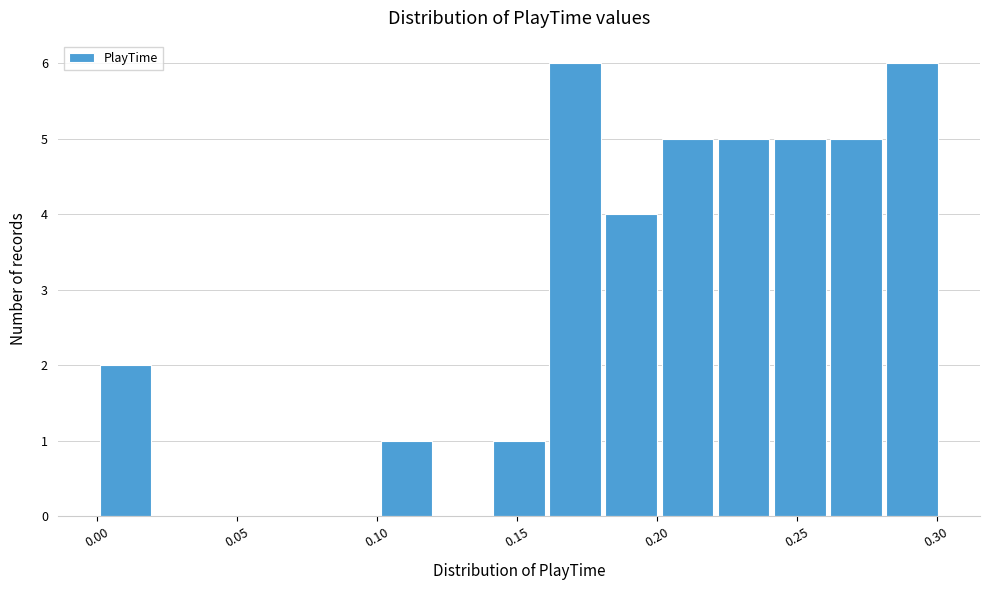

Reading left to right, transcribe this chart: for each bar, give the range it covers on the x-axis and its height. Neither the bar edges nor the heights are printed on the chart, so give them approximately, as read against the axes.

0.00 to 0.02: 2
0.02 to 0.04: 0
0.04 to 0.06: 0
0.06 to 0.08: 0
0.08 to 0.10: 0
0.10 to 0.12: 1
0.12 to 0.14: 0
0.14 to 0.16: 1
0.16 to 0.18: 6
0.18 to 0.20: 4
0.20 to 0.22: 5
0.22 to 0.24: 5
0.24 to 0.26: 5
0.26 to 0.28: 5
0.28 to 0.30: 6